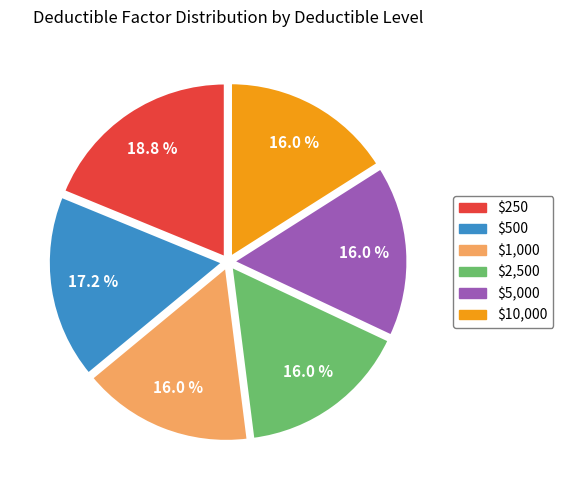

What is the largest slice in the pie chart?

$250